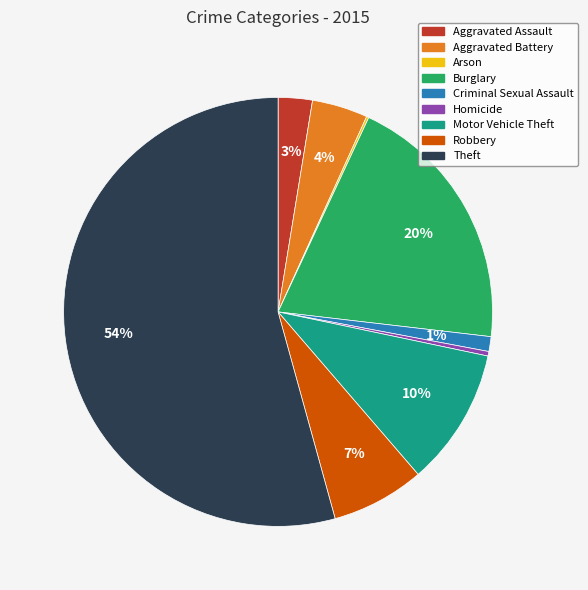

Which has a higher value, Aggravated Assault or Criminal Sexual Assault?

Aggravated Assault